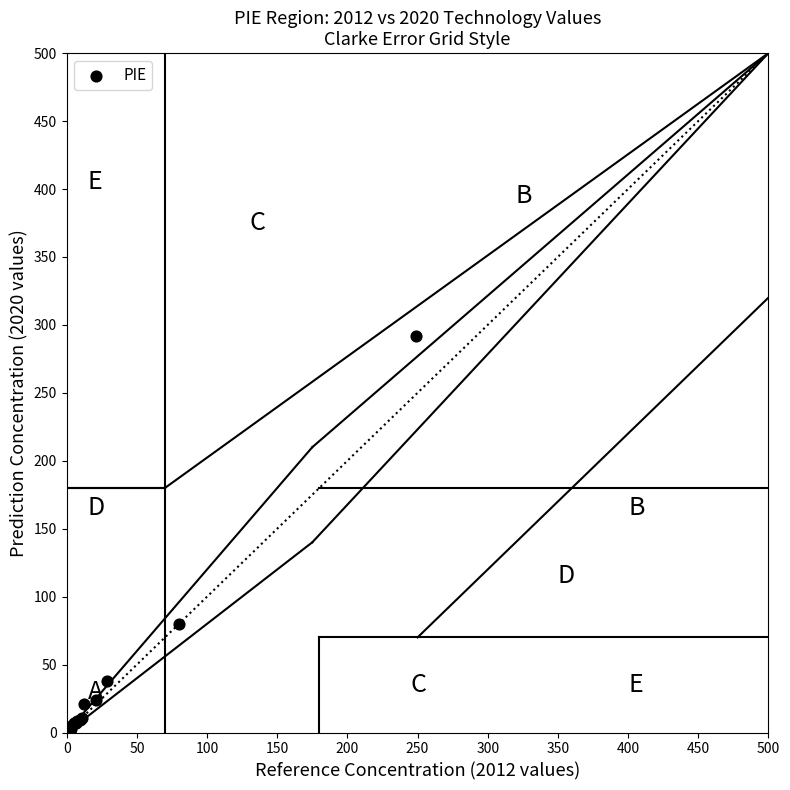

What Y value in the scatter plot is closest to 145?

80.1